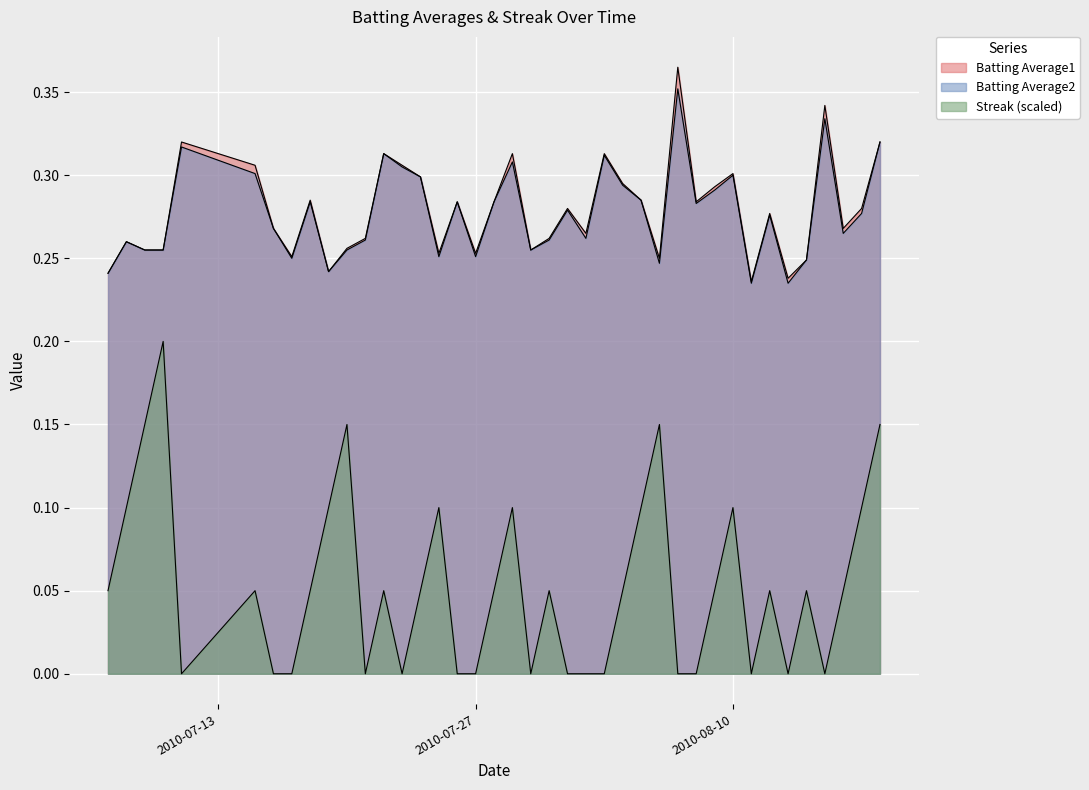

What is the difference between the second highest and minimum values in the Batting Average2 series?

0.1